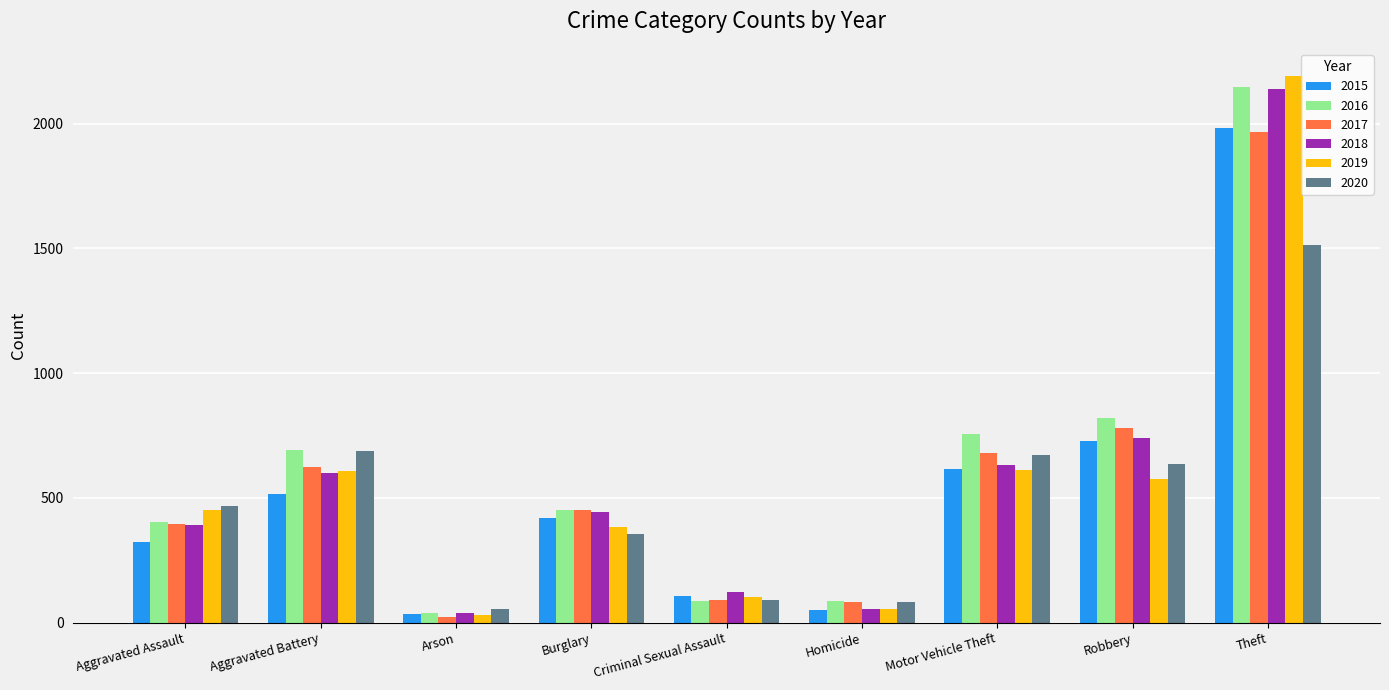

How many groups of bars are there?

9